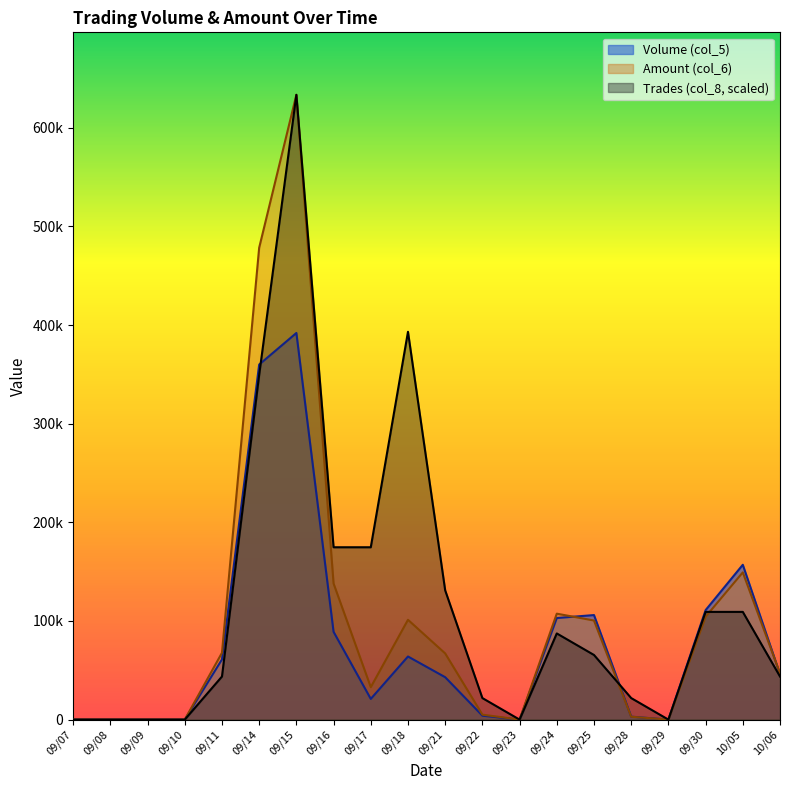

List the labels in order of Amount (col_6) value, smallest first.

09/07, 09/08, 09/09, 09/10, 09/23, 09/29, 09/28, 09/22, 09/17, 10/06, 09/21, 09/11, 09/25, 09/18, 09/30, 09/24, 09/16, 10/05, 09/14, 09/15